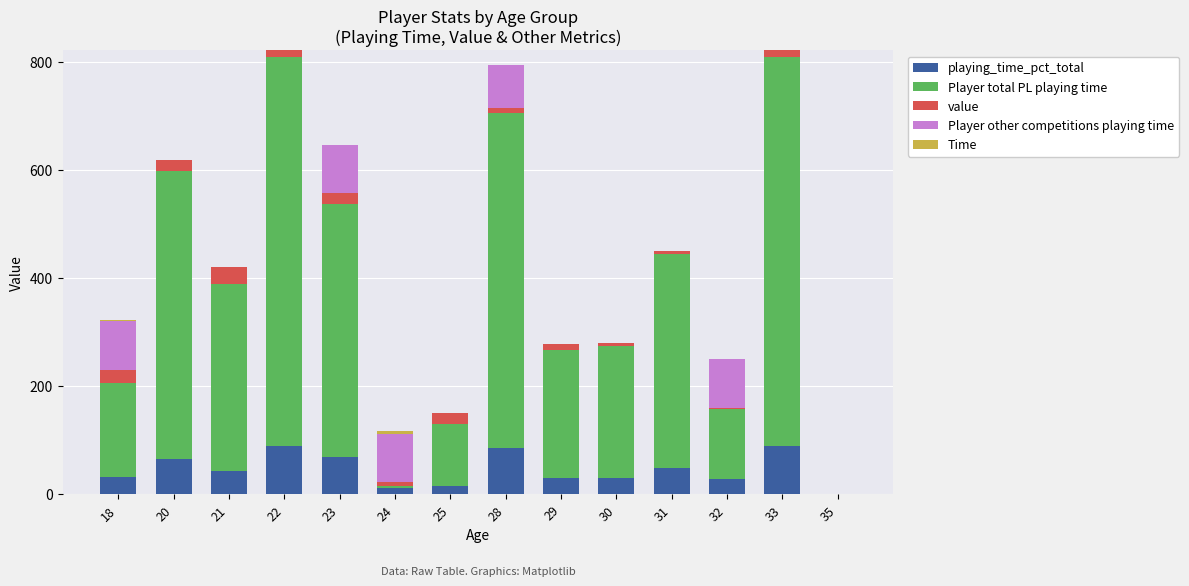

Are the bars horizontal?

No